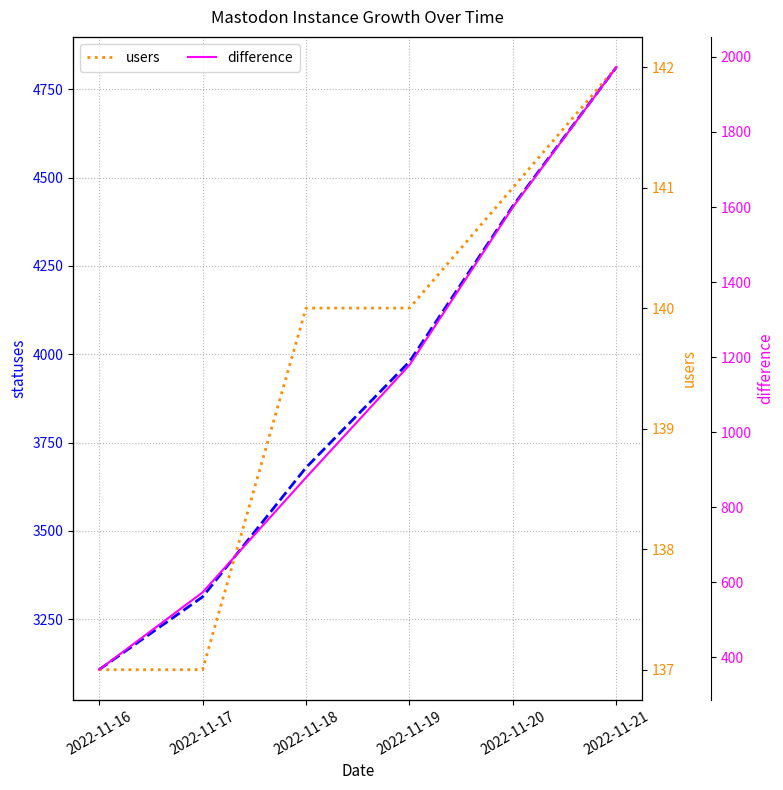

At which category does the chart reach its minimum across all series?

2022-11-16